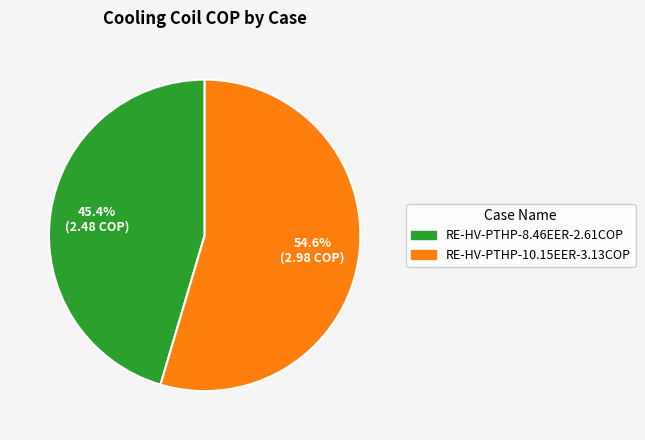

What percentage do RE-HV-PTHP-8.46EER-2.61COP and RE-HV-PTHP-10.15EER-3.13COP together represent?

100.0%